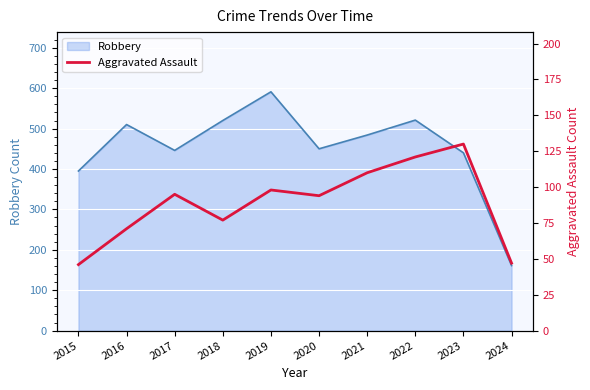

Which category has the highest value in the Robbery series?

2019